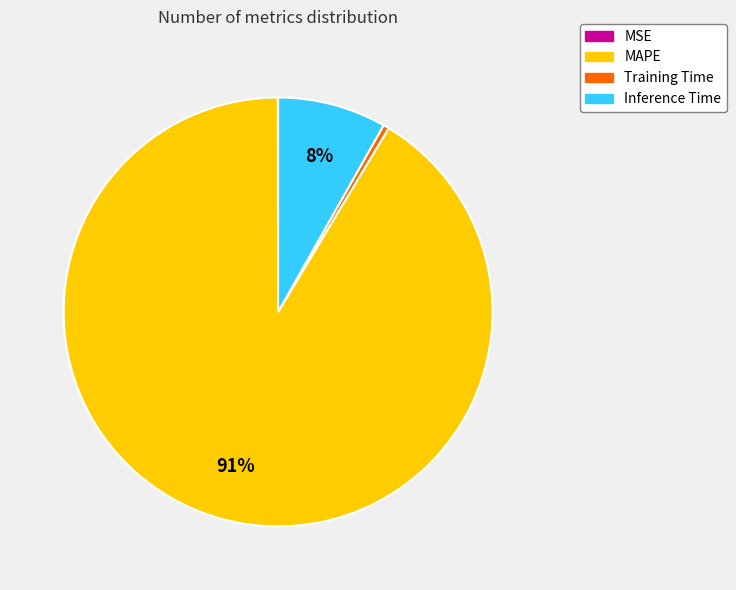

To the nearest percent, what is the average slice percentage?

25%